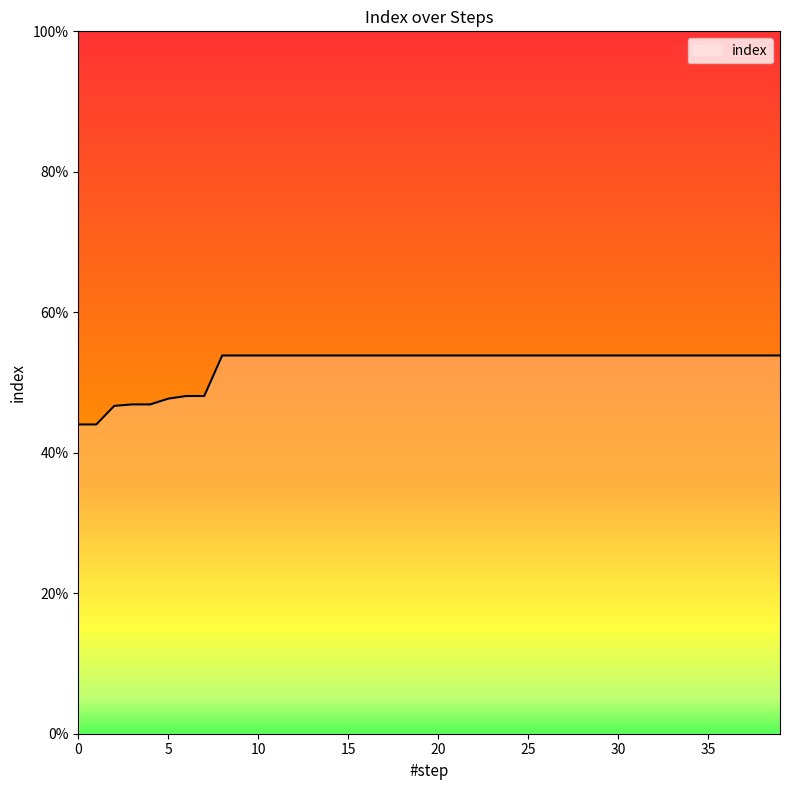

Rank the categories by value from highest to lowest.

8, 9, 10, 11, 12, 13, 14, 15, 16, 17, 18, 19, 20, 21, 22, 23, 24, 25, 26, 27, 28, 29, 30, 31, 32, 33, 34, 35, 36, 37, 38, 39, 6, 7, 5, 3, 4, 2, 0, 1